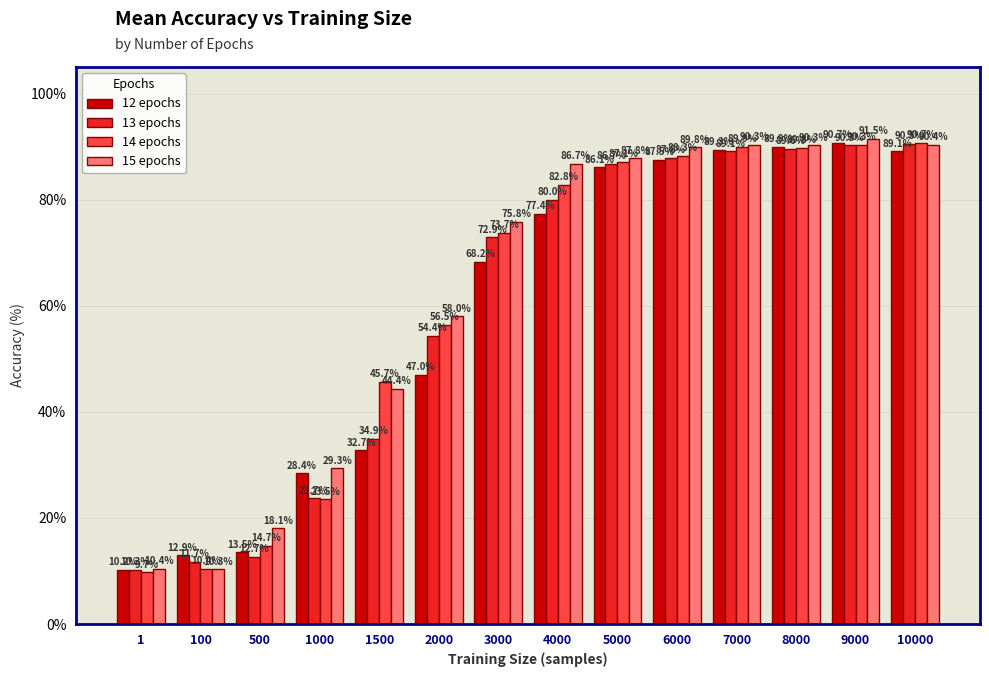

Is it true that 15 epochs equals 10.3 at 100?

True